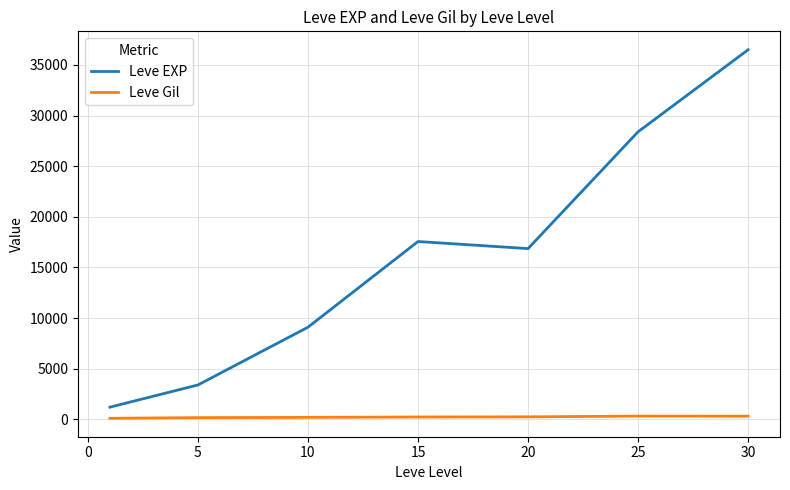

Which series has the widest spread of values?

Leve EXP